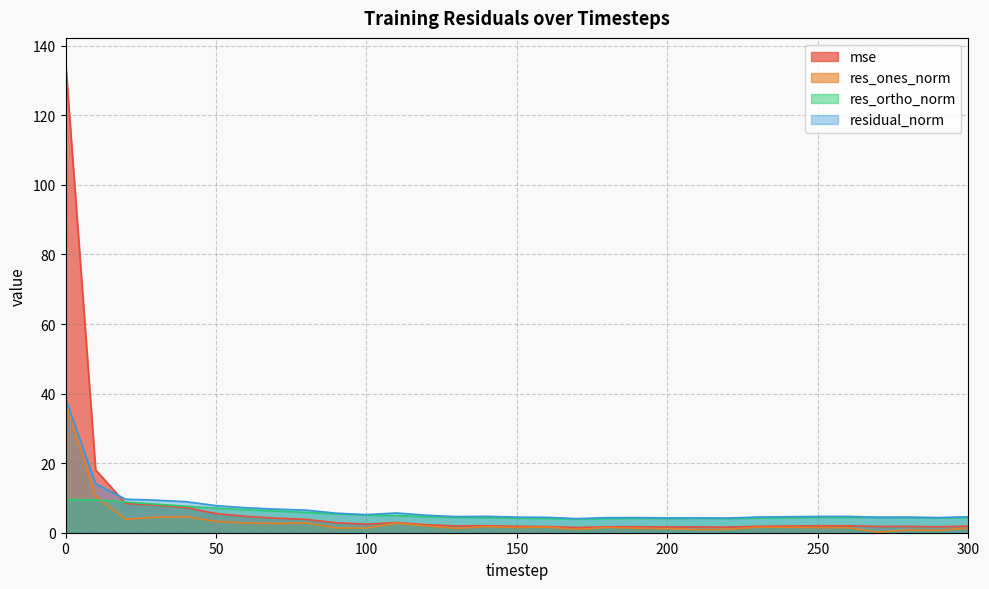

At which label is mse closest to 68?

10